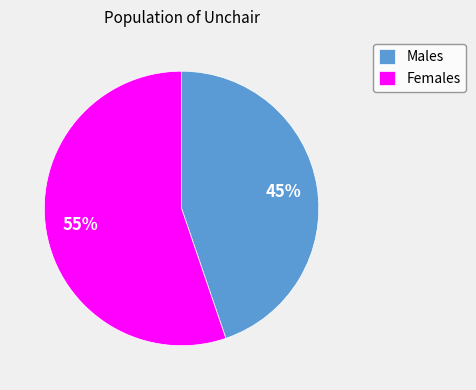

True or false: Females accounts for 55% of the total.

True